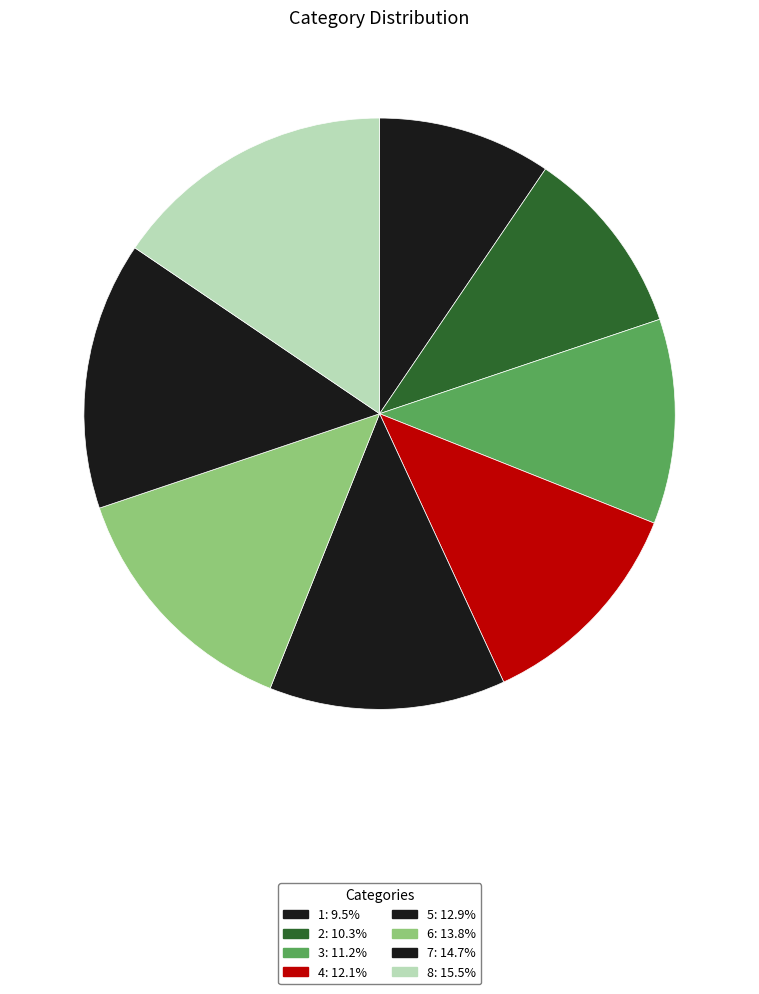

How many slices are in this pie chart?

8